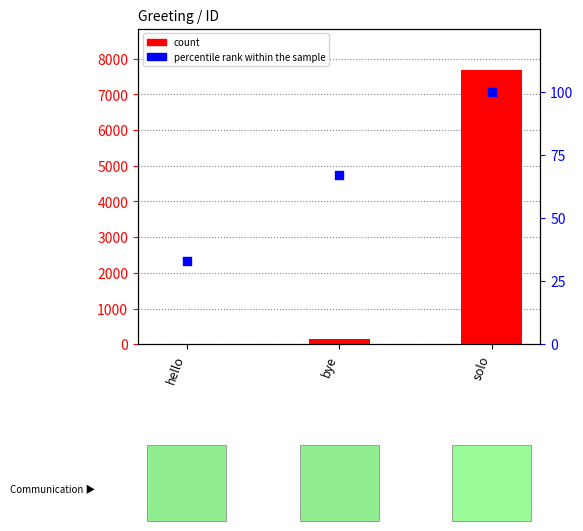

At how many categories does at least one series exceed 1028?

1